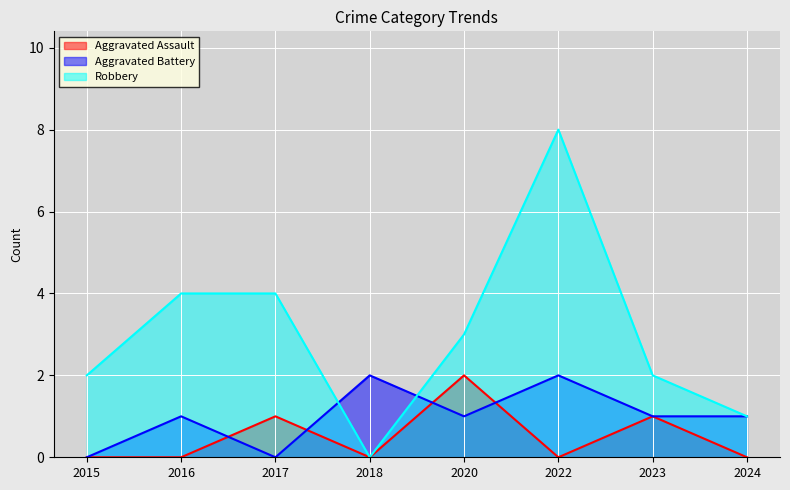

How many values in Aggravated Assault are above zero?

3